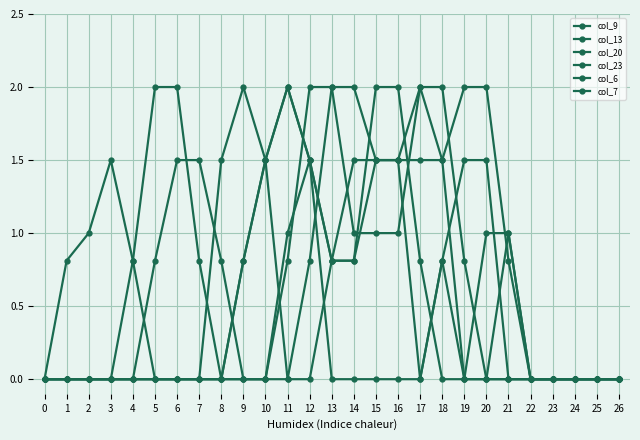

Is this an area chart (filled region under the line)?

No